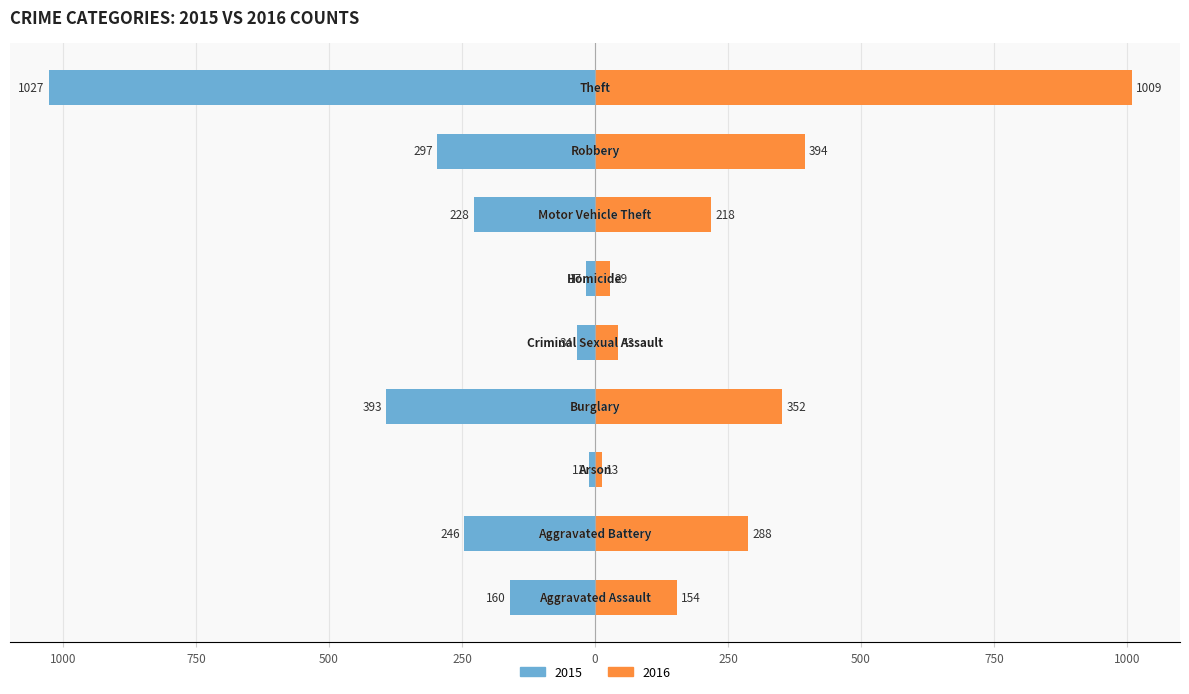

What is the value of the 2016 bar at the 6th from the left?

29